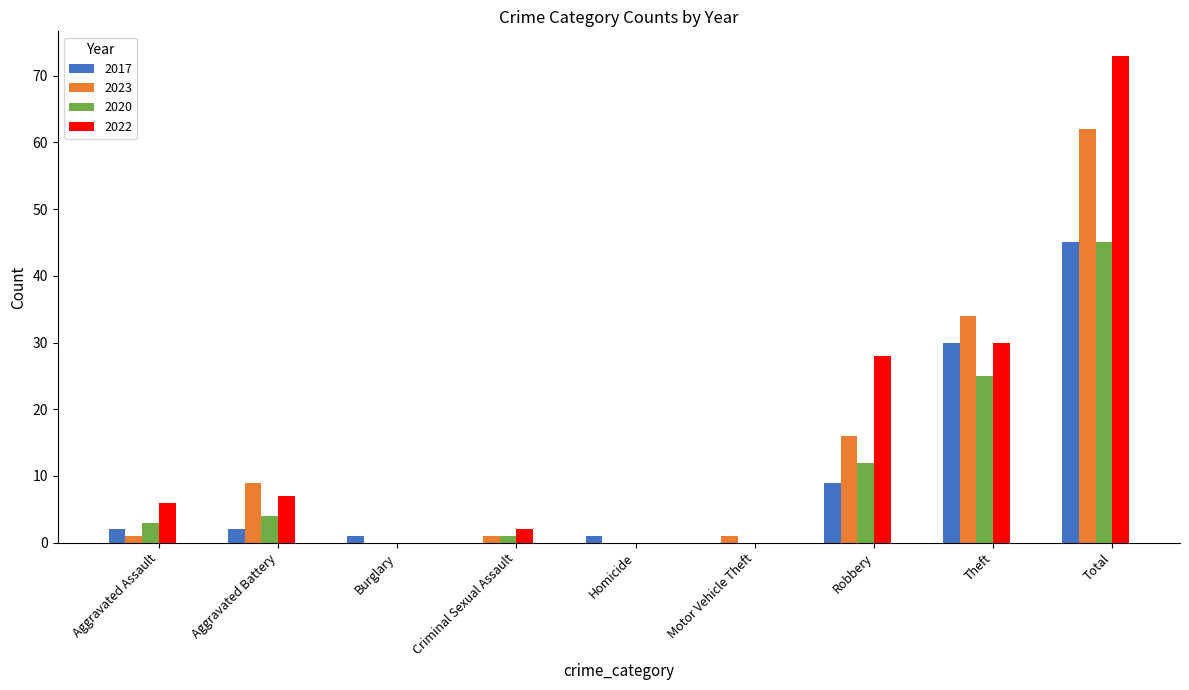

The 2022 series shows 42 at Robbery. True or false?

False